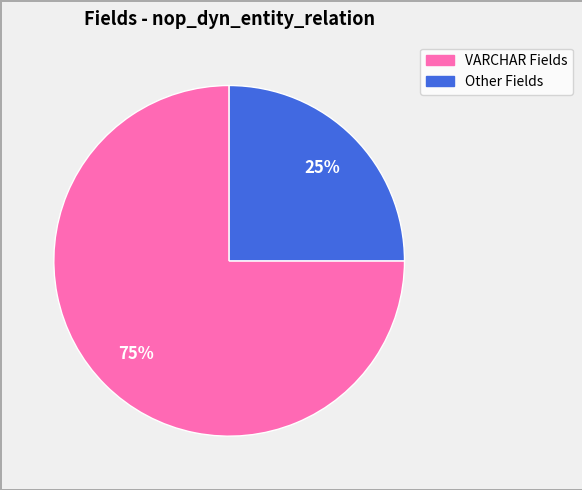

Count the number of slices in the pie.

2